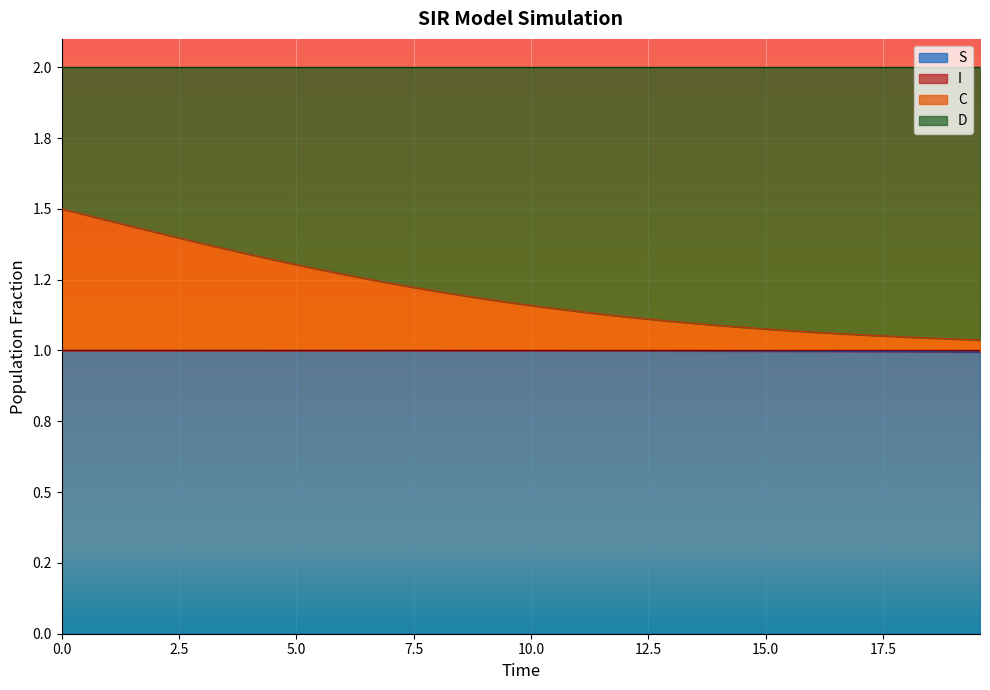

True or false: S and C intersect in this chart.

False